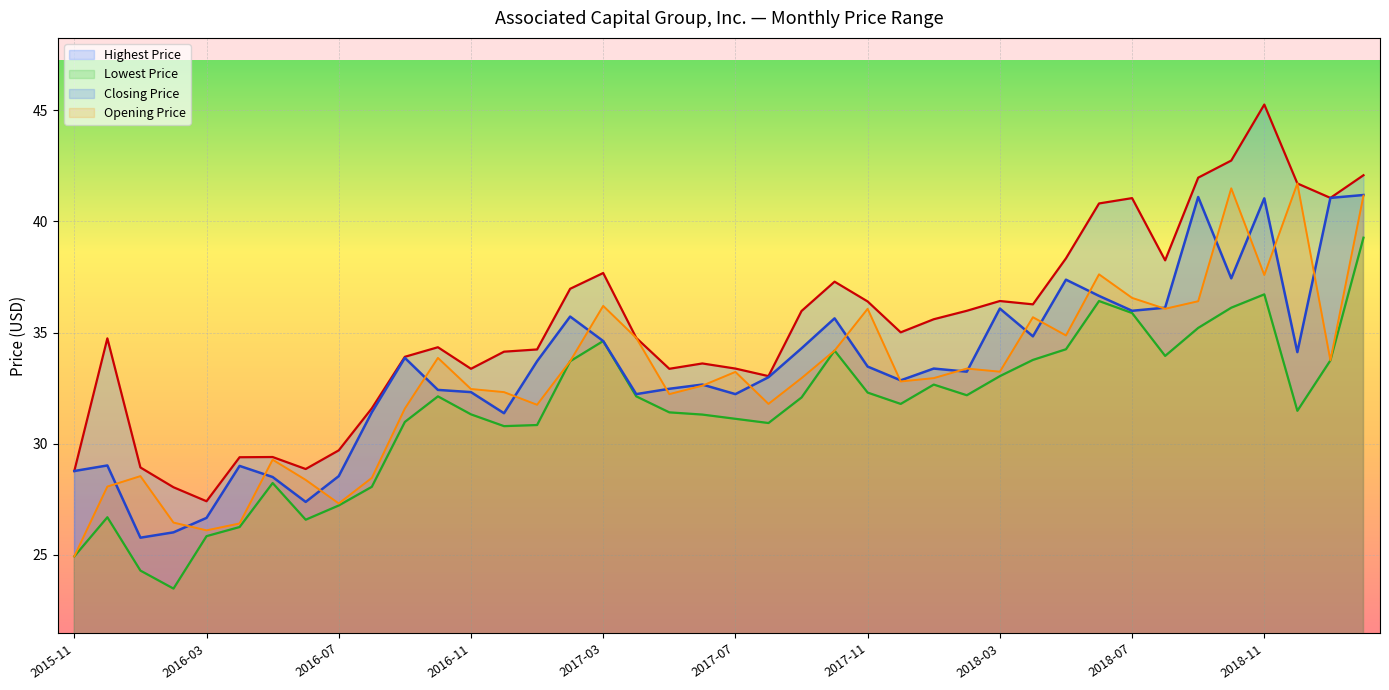

What is the approximate value of Closing Price at 2018-03?

36.1